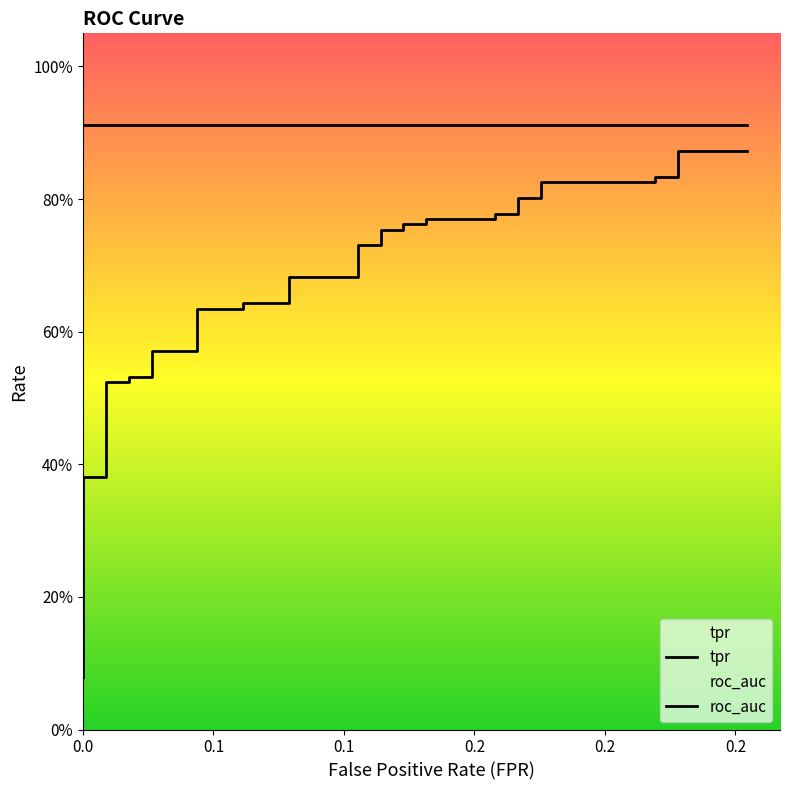

True or false: roc_auc has more than 2 interior local peaks.

False